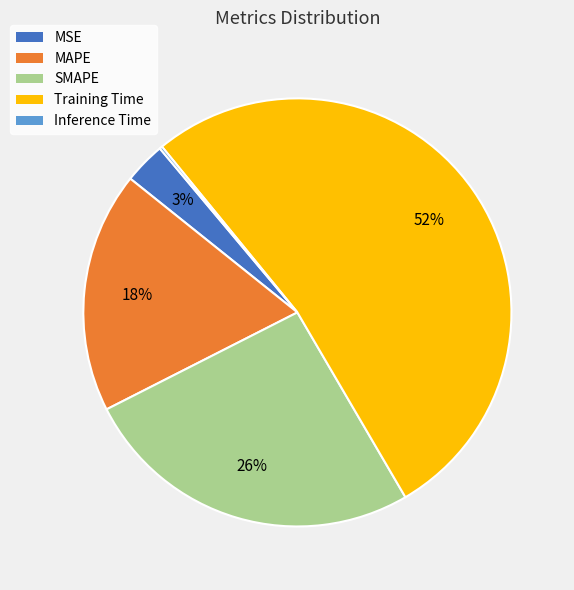

Which has a higher value, MAPE or MSE?

MAPE